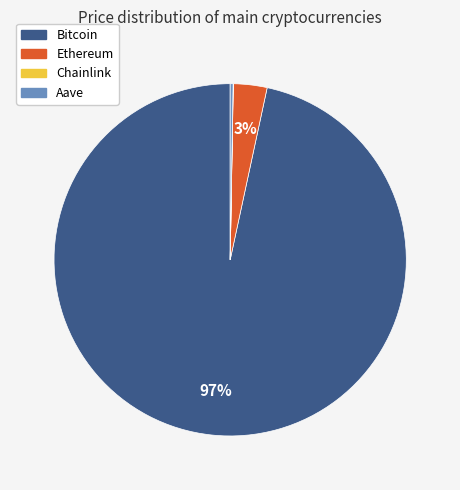

Do Bitcoin and Ethereum together represent more than half of the pie?

Yes